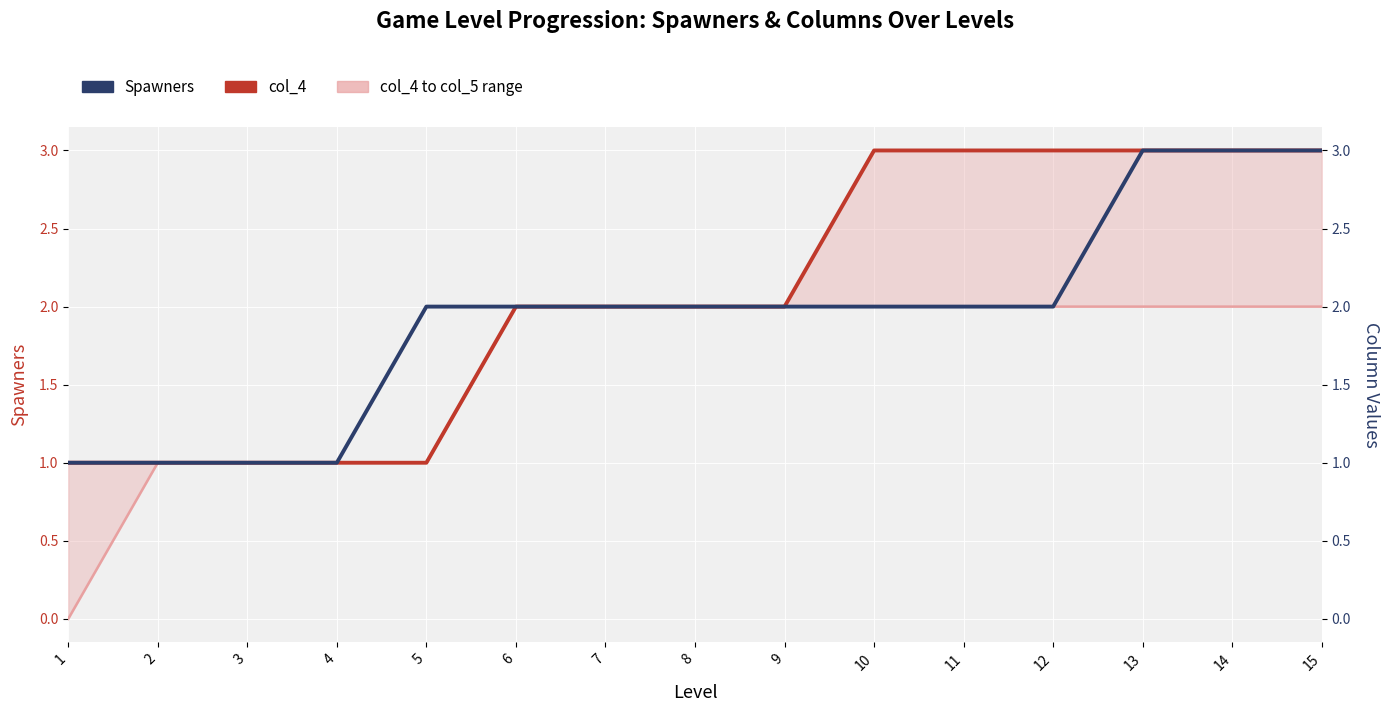

Count the col_4 values in the range 1 to 3.

15